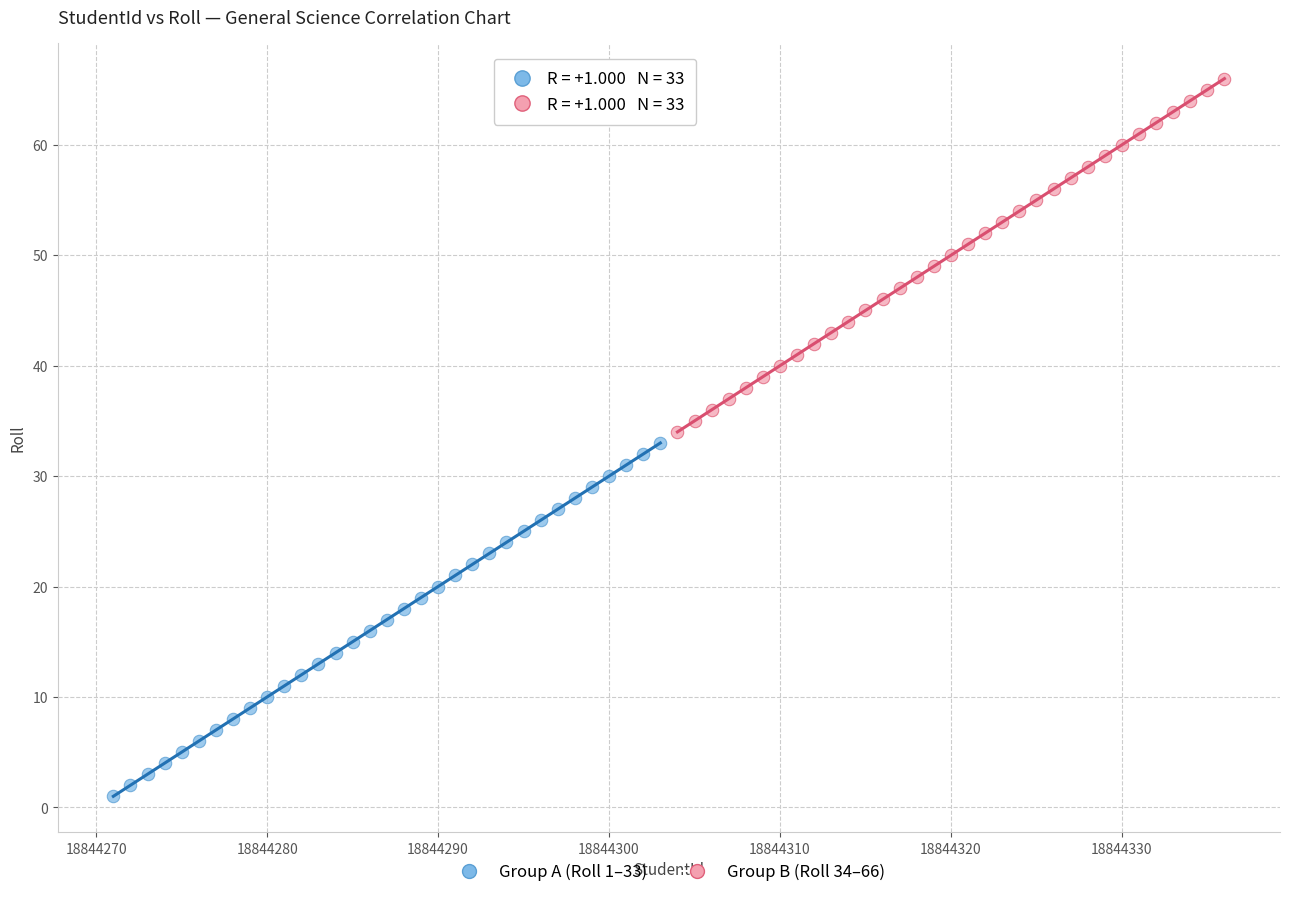

Which series reaches the minimum Y coordinate?

Group A (Roll 1–33)